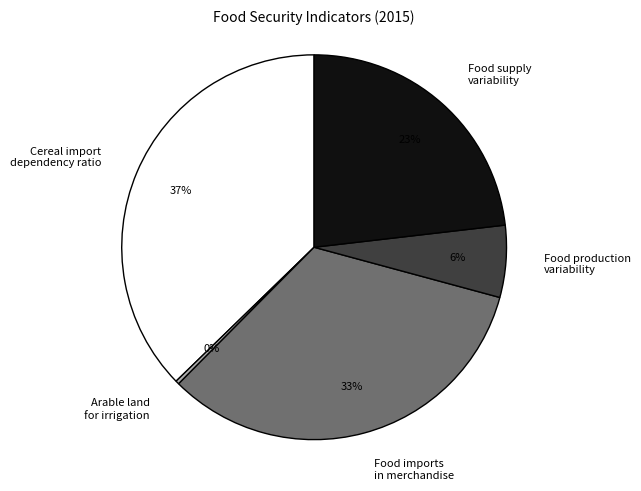

To the nearest percent, what is the difference between the largest and smallest slice percentages?

37%